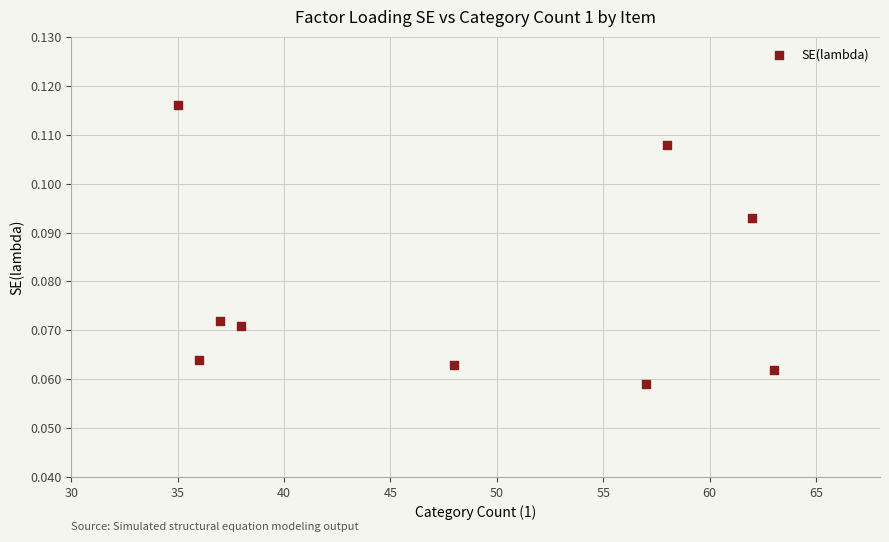

What is the average X value?

48.2